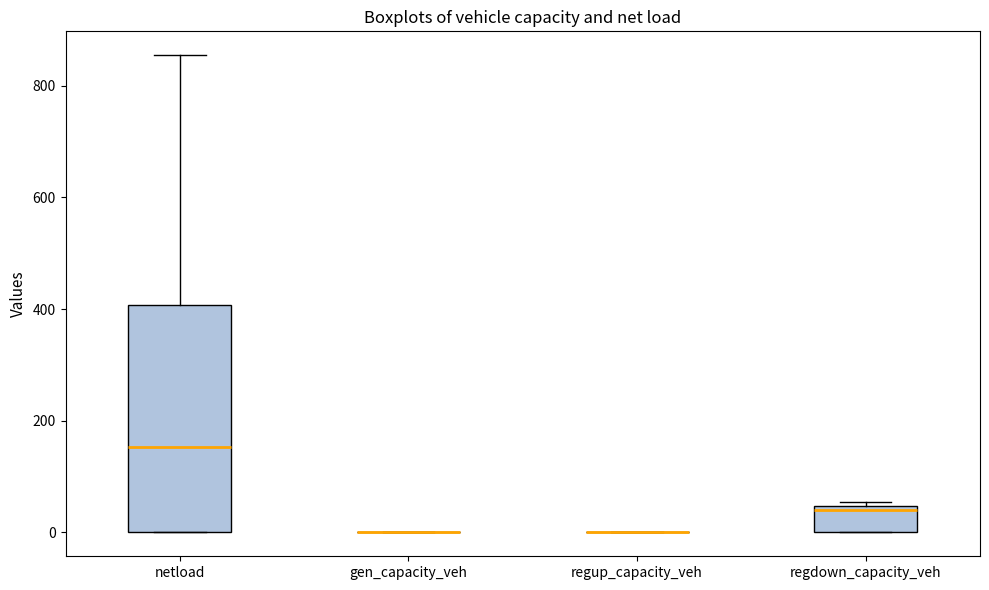

Reading left to right, transcribe this box plot: for each box, give where its median line is, the range the box spans, and where its two whiskers end, as read against the y-axis. The values are not printed on the chart, so give them approximately, as read against the axis.

netload: median 160, box 0 to 400, whiskers 0 to 860
gen_capacity_veh: box collapsed to a line at 0, whiskers 0 to 0
regup_capacity_veh: box collapsed to a line at 0, whiskers 0 to 0
regdown_capacity_veh: median 40 (just below the box's upper edge), box 0 to 40, whiskers 0 to 60